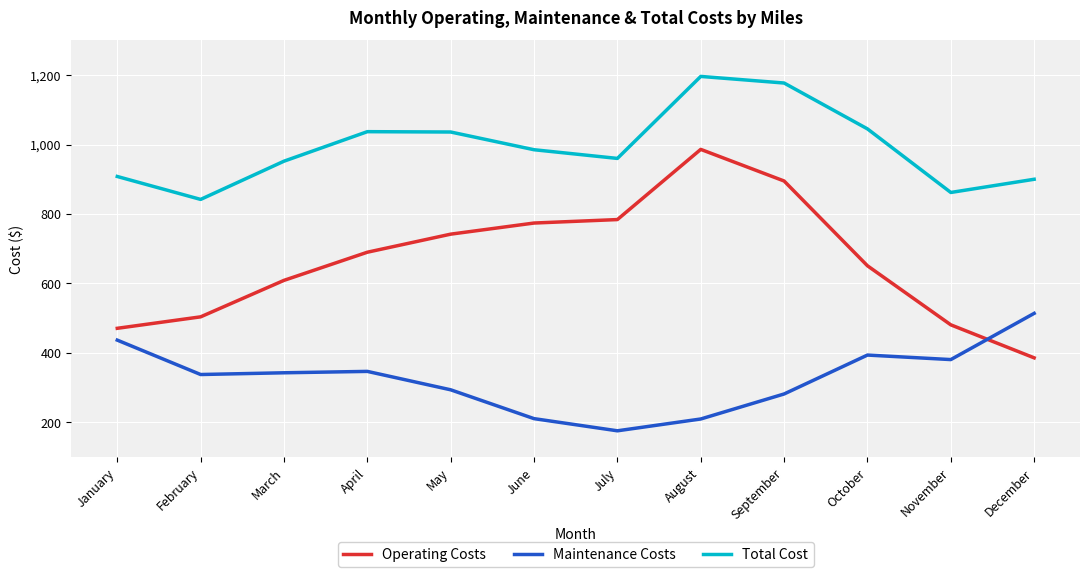

What is the spread (max minus min) of values at May?

742